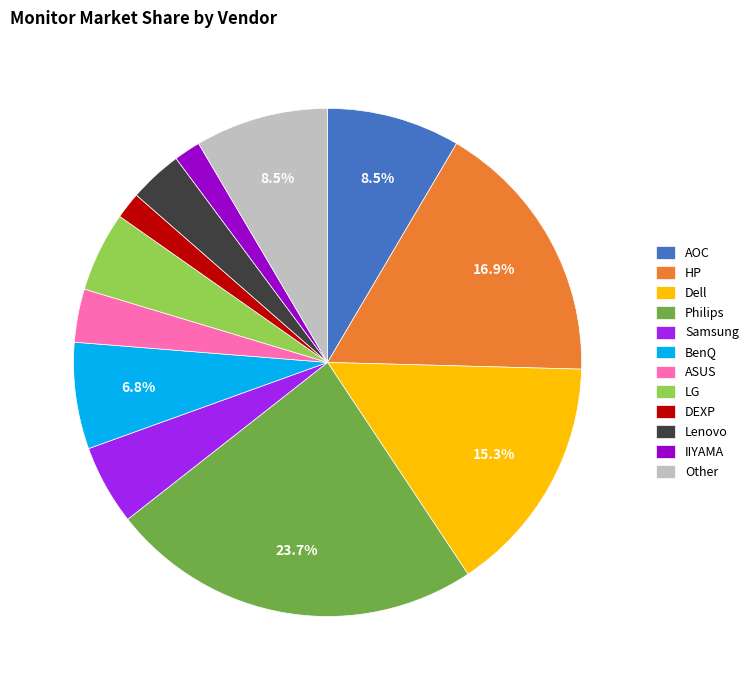

Which slice is the largest?

Philips